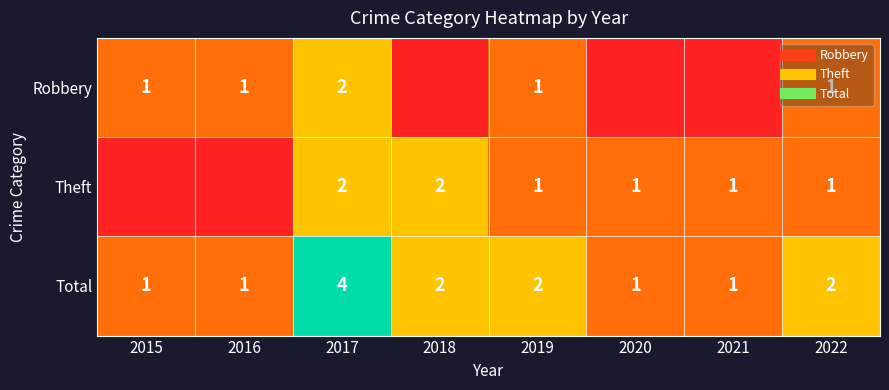

What is the approximate value of Total at 2017?

4